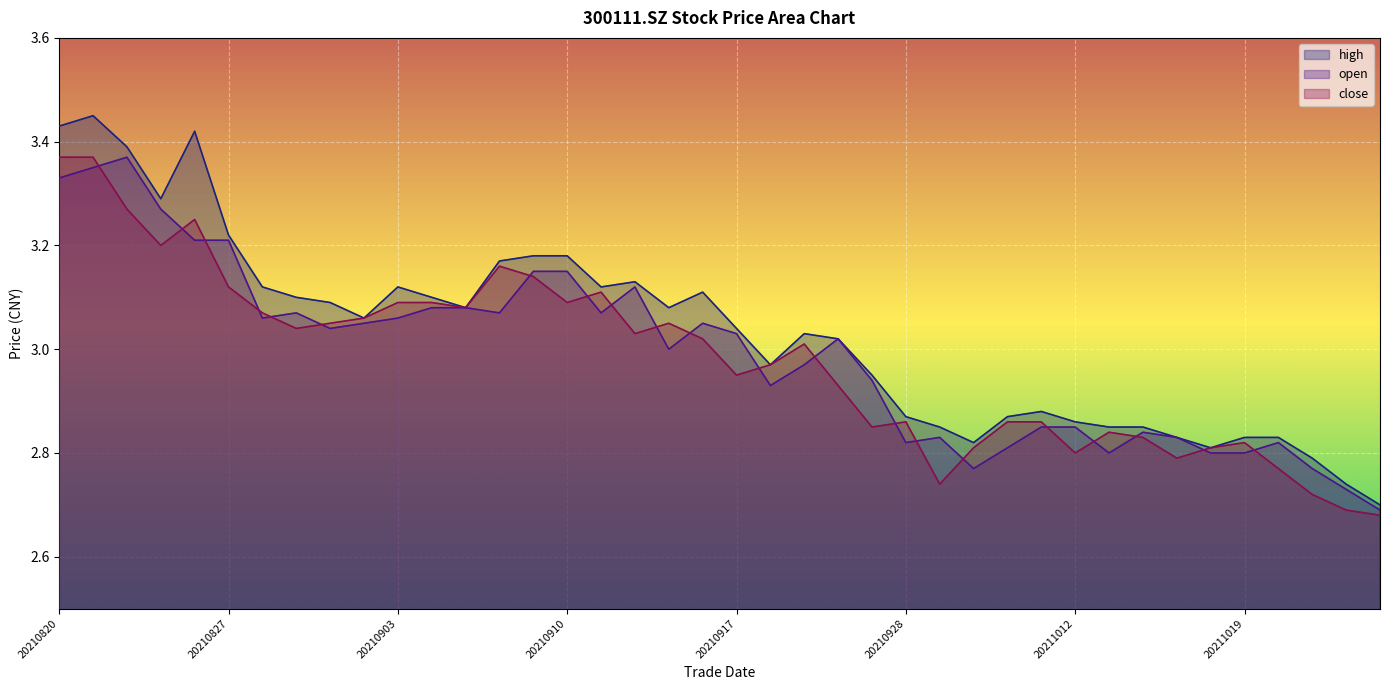

Reading left to right, extract all data points from this chart.

high: 20210820=3.4	20210823=3.5	20210824=3.4	20210825=3.3	20210826=3.4	20210827=3.2	20210830=3.1	20210831=3.1	20210901=3.1	20210902=3.1	20210903=3.1	20210906=3.1	20210907=3.1	20210908=3.2	20210909=3.2	20210910=3.2	20210913=3.1	20210914=3.1	20210915=3.1	20210916=3.1	20210917=3.0	20210922=3.0	20210923=3.0	20210924=3.0	20210927=3.0	20210928=2.9	20210929=2.9	20210930=2.8	20211008=2.9	20211011=2.9	20211012=2.9	20211013=2.9	20211014=2.9	20211015=2.8	20211018=2.8	20211019=2.8	20211020=2.8	20211021=2.8	20211022=2.7	20211025=2.7
open: 20210820=3.3	20210823=3.4	20210824=3.4	20210825=3.3	20210826=3.2	20210827=3.2	20210830=3.1	20210831=3.1	20210901=3.0	20210902=3.0	20210903=3.1	20210906=3.1	20210907=3.1	20210908=3.1	20210909=3.1	20210910=3.1	20210913=3.1	20210914=3.1	20210915=3.0	20210916=3.0	20210917=3.0	20210922=2.9	20210923=3.0	20210924=3.0	20210927=2.9	20210928=2.8	20210929=2.8	20210930=2.8	20211008=2.8	20211011=2.9	20211012=2.9	20211013=2.8	20211014=2.8	20211015=2.8	20211018=2.8	20211019=2.8	20211020=2.8	20211021=2.8	20211022=2.7	20211025=2.7
close: 20210820=3.4	20210823=3.4	20210824=3.3	20210825=3.2	20210826=3.2	20210827=3.1	20210830=3.1	20210831=3.0	20210901=3.0	20210902=3.1	20210903=3.1	20210906=3.1	20210907=3.1	20210908=3.2	20210909=3.1	20210910=3.1	20210913=3.1	20210914=3.0	20210915=3.0	20210916=3.0	20210917=3.0	20210922=3.0	20210923=3.0	20210924=2.9	20210927=2.9	20210928=2.9	20210929=2.7	20210930=2.8	20211008=2.9	20211011=2.9	20211012=2.8	20211013=2.8	20211014=2.8	20211015=2.8	20211018=2.8	20211019=2.8	20211020=2.8	20211021=2.7	20211022=2.7	20211025=2.7